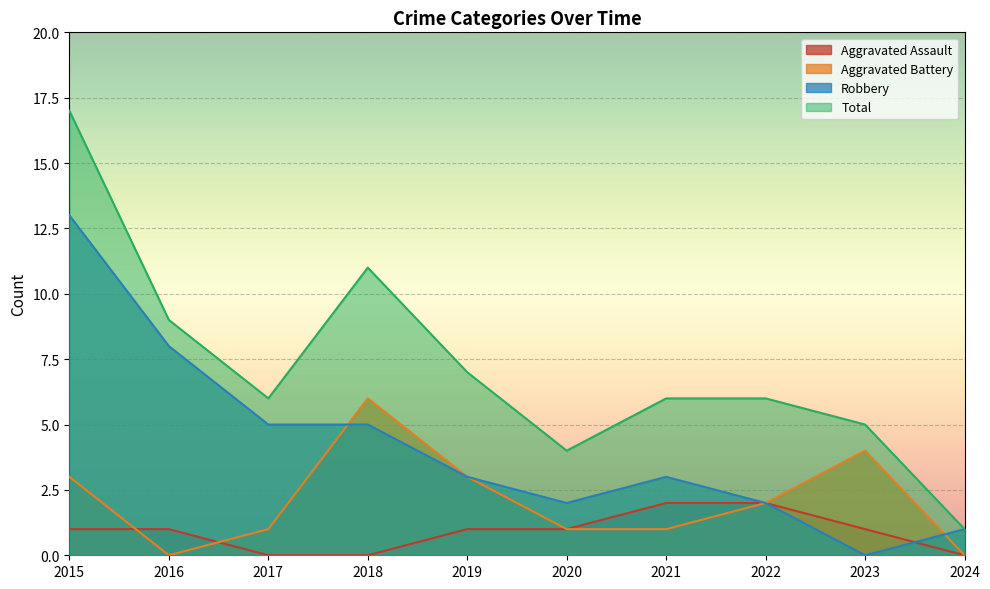

Which category has the highest value in the Aggravated Assault series?

2021